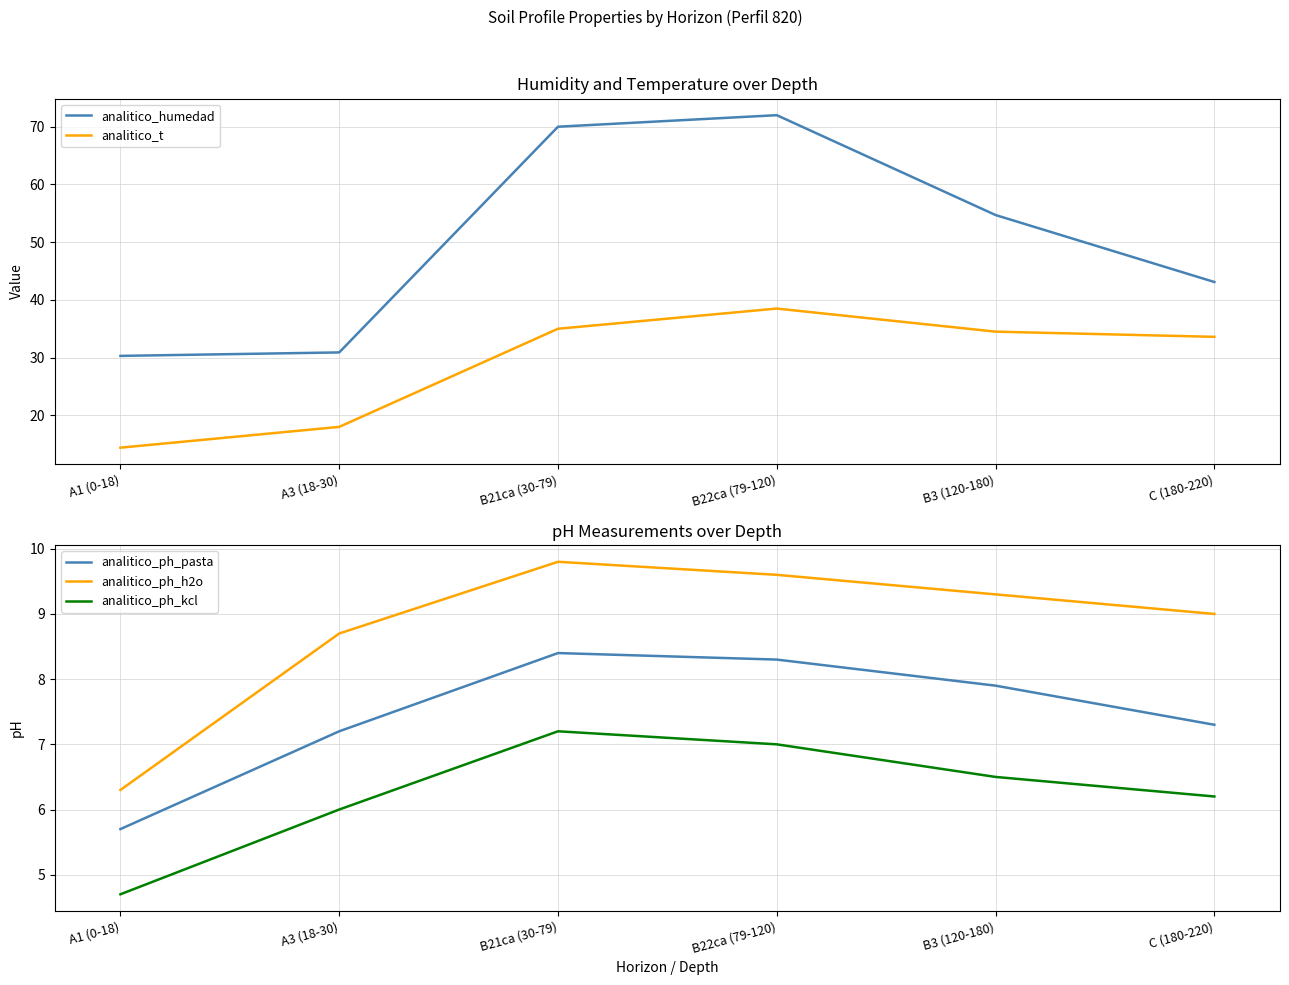

Is the value of analitico_humedad at B3 (120-180) greater than the value of analitico_ph_pasta at A1 (0-18)?

Yes